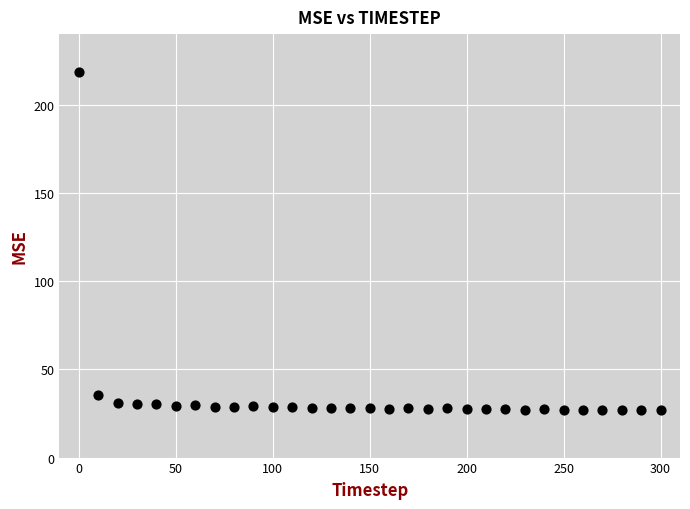

What is the range of X values (max minus min)?

300.0